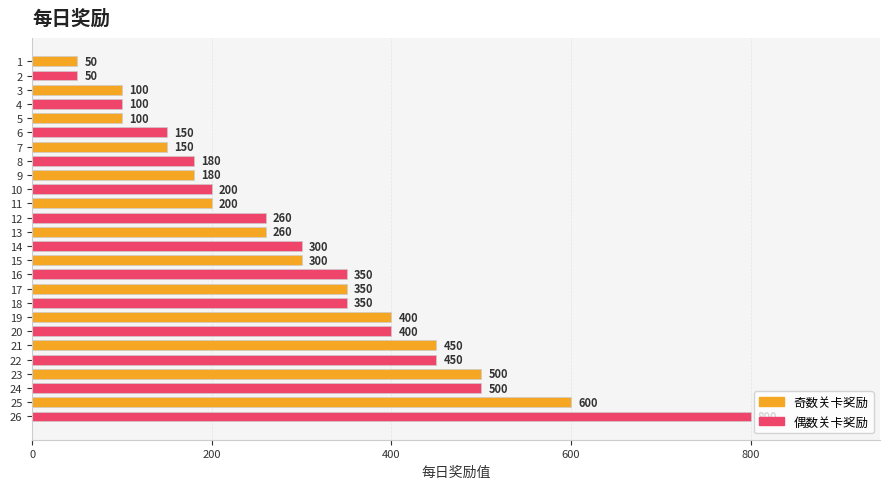

What is the minimum value shown in the chart?

50